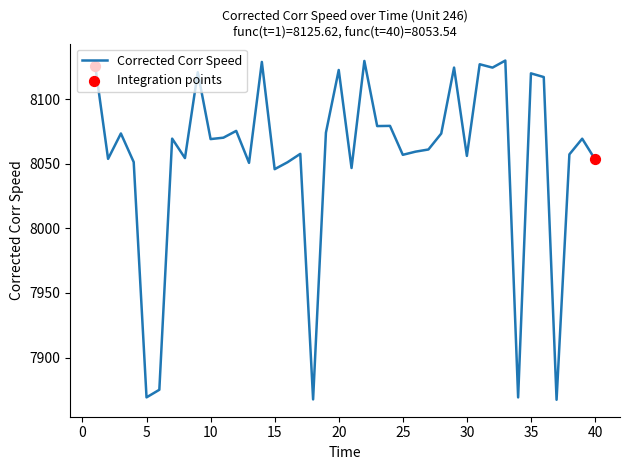

What is the minimum value shown in the chart?

7867.3